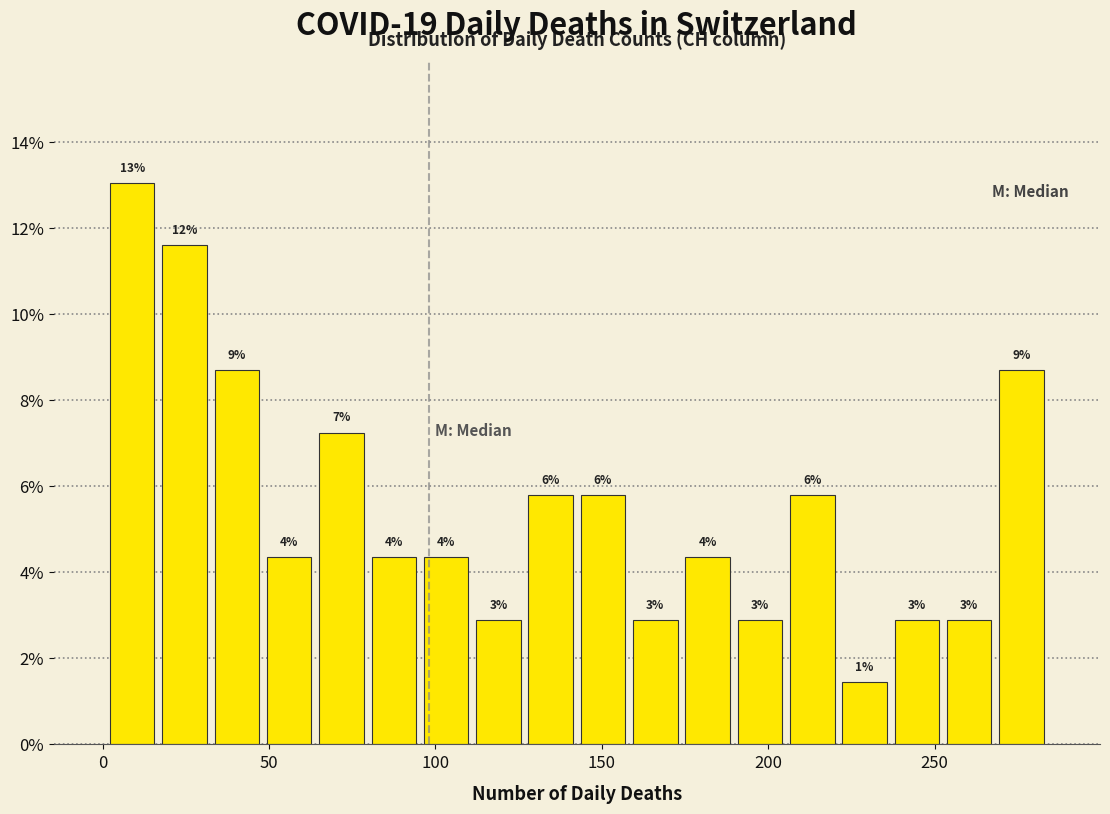

Around what value on the x-axis is the tallest bar? Give the approximate position of its centre, as read against the axis.

10